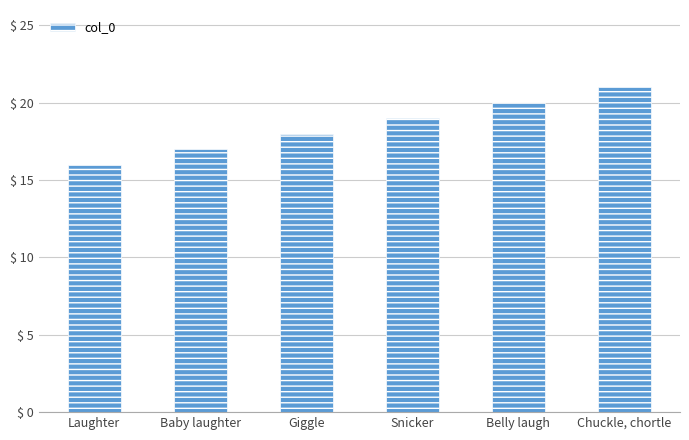

What is the value of the 4th bar from the left?

19